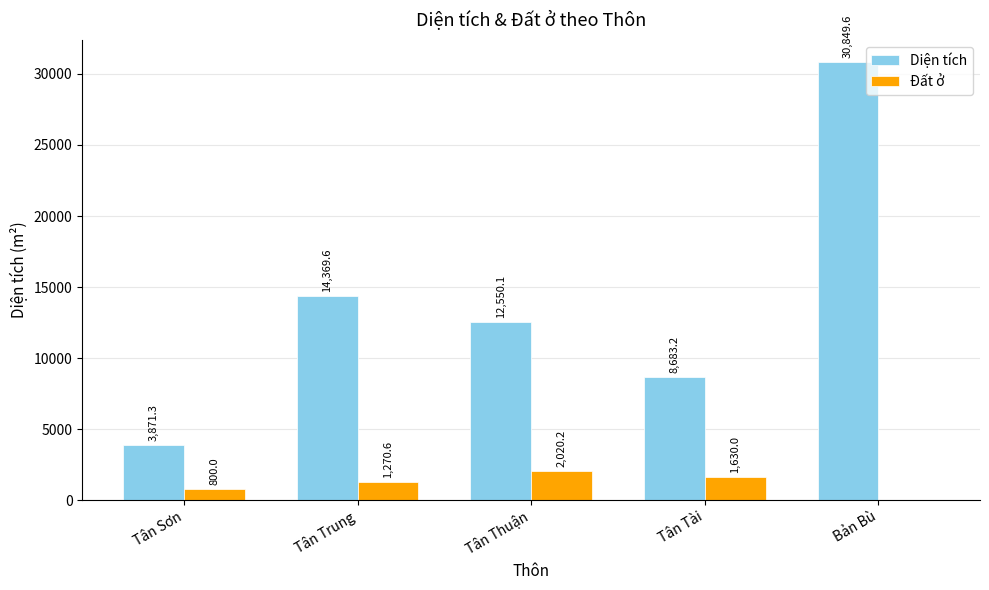

The Đất ở series shows 1270.6 at Tân Trung. True or false?

True